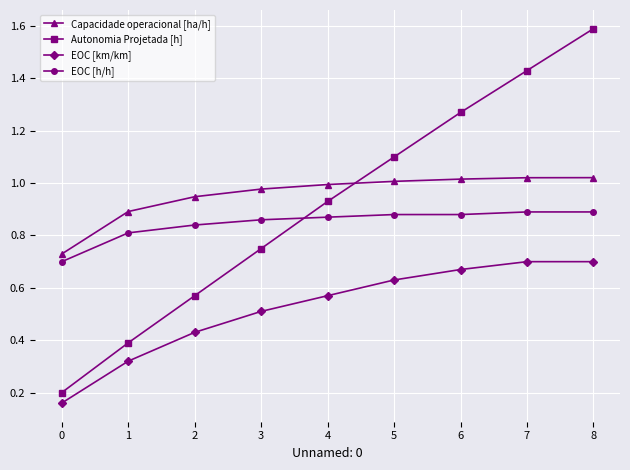

True or false: EOC [h/h] has a value of 0.4 at 1.

False